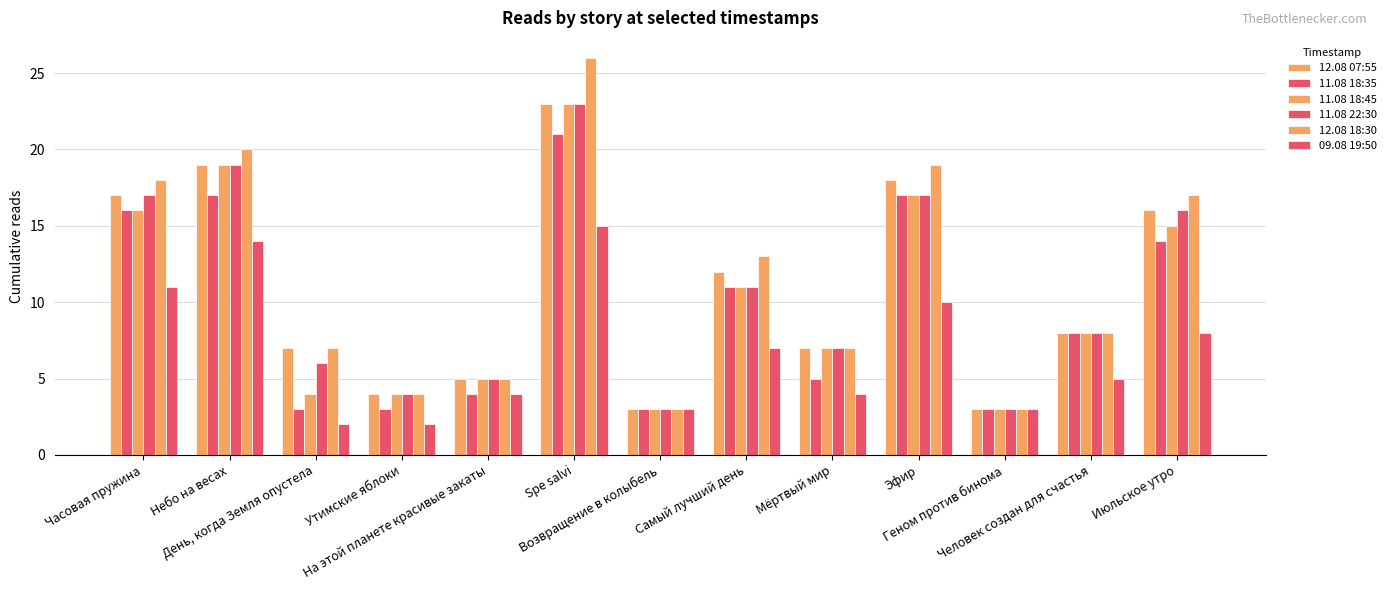

How many bars are there in total?

78